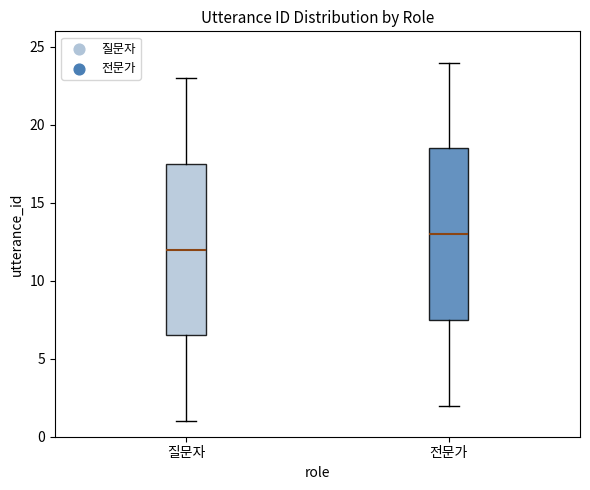

Reading left to right, transcribe this box plot: for each box, give where its median line is, the range the box spans, and where its two whiskers end, as read against the y-axis. The values are not printed on the chart, so give them approximately, as read against the axis.

질문자: median 12.0, box 6.5 to 17.5, whiskers 1.0 to 23.0
전문가: median 13.0, box 7.5 to 18.5, whiskers 2.0 to 24.0